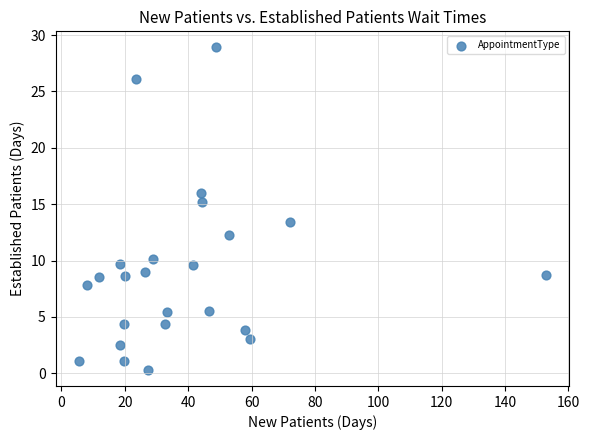

What is the range of Y values (max minus min)?

28.6